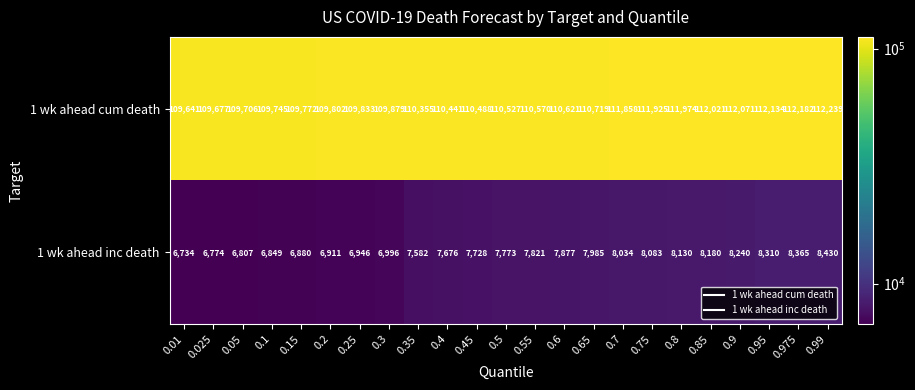

True or false: 1 wk ahead inc death has a value of 8365 at 0.975.

True